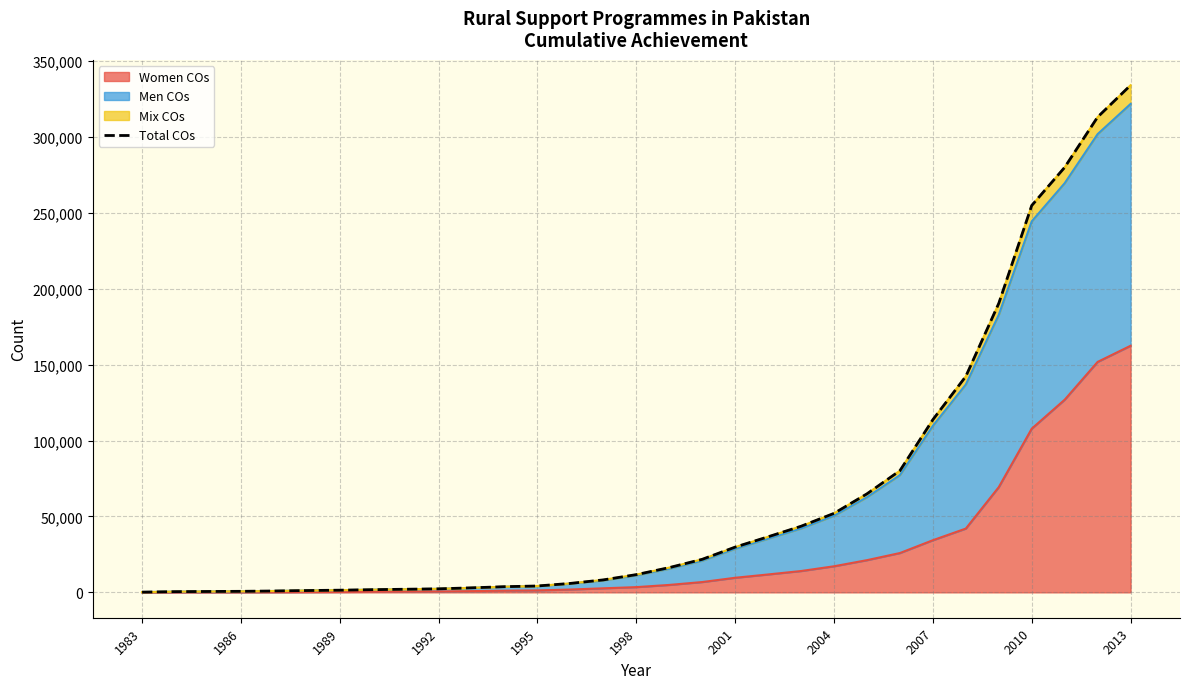

Reading left to right, list all the values displayed in this chart.

178	477	586	690	915	1209	1445	1776	2069	2335	2992	3746	4213	5911	8232	11701	16323	21783	29823	36625	43566	52056	64926	80175	113792	142318	190398	254870	280005	313144	334101